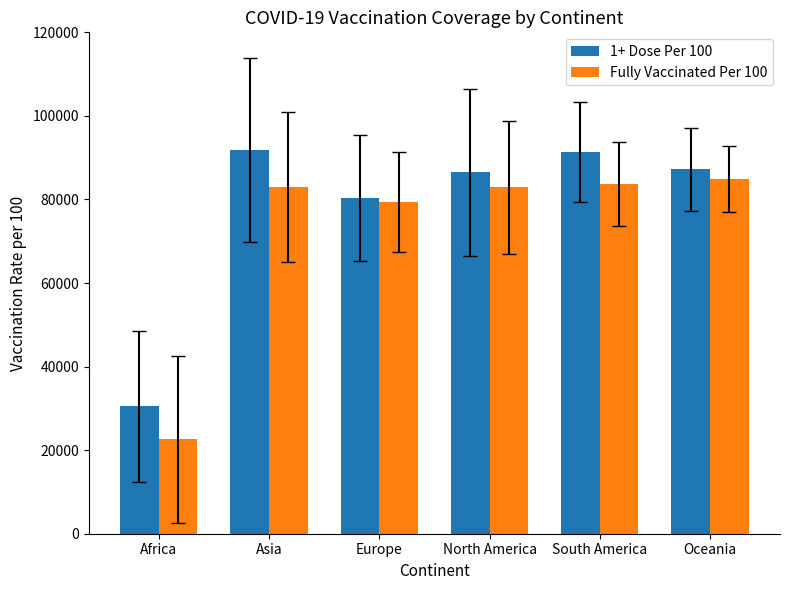

What is the difference between the Fully Vaccinated Per 100 values at North America and Africa?

60271